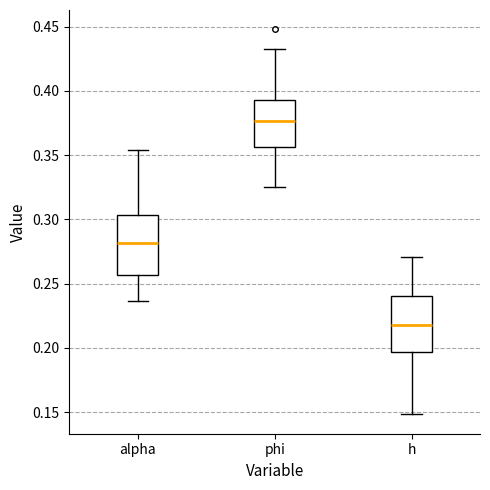

Which box's median line is the highest?

phi